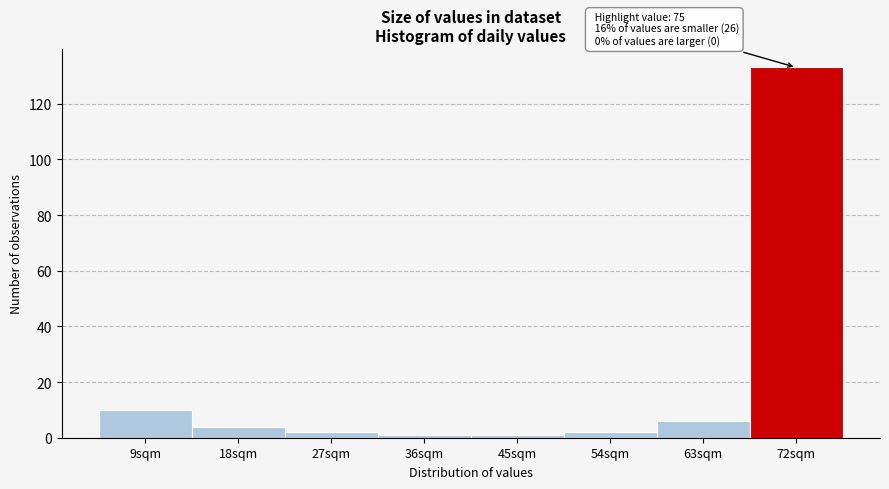

Reading left to right, extract all data points from this chart.

9sqm=10	18sqm=4	27sqm=2	36sqm=1	45sqm=1	54sqm=2	63sqm=6	72sqm=133